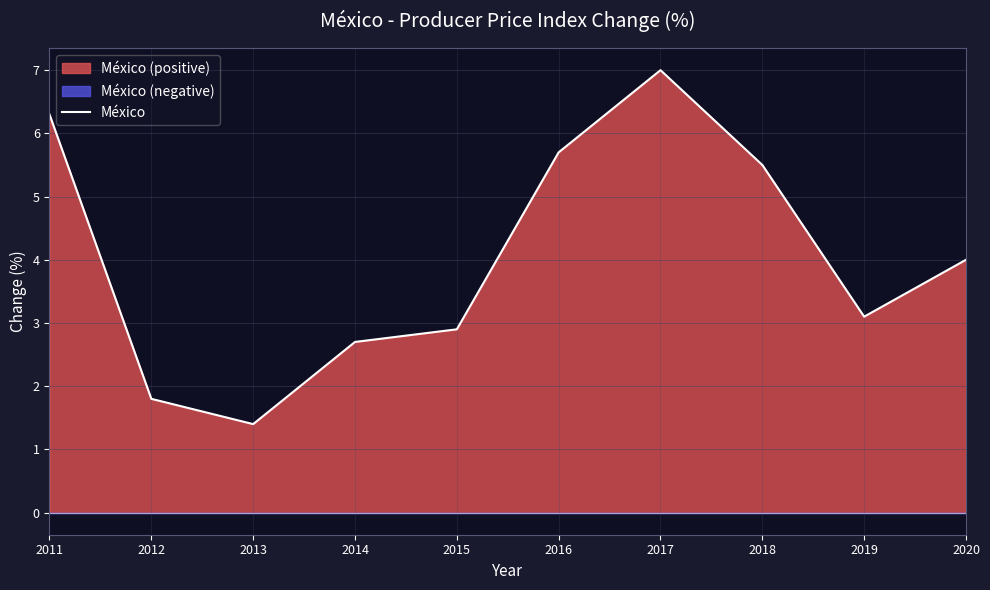

The chart shows a value of 2.7 at 2014. True or false?

True